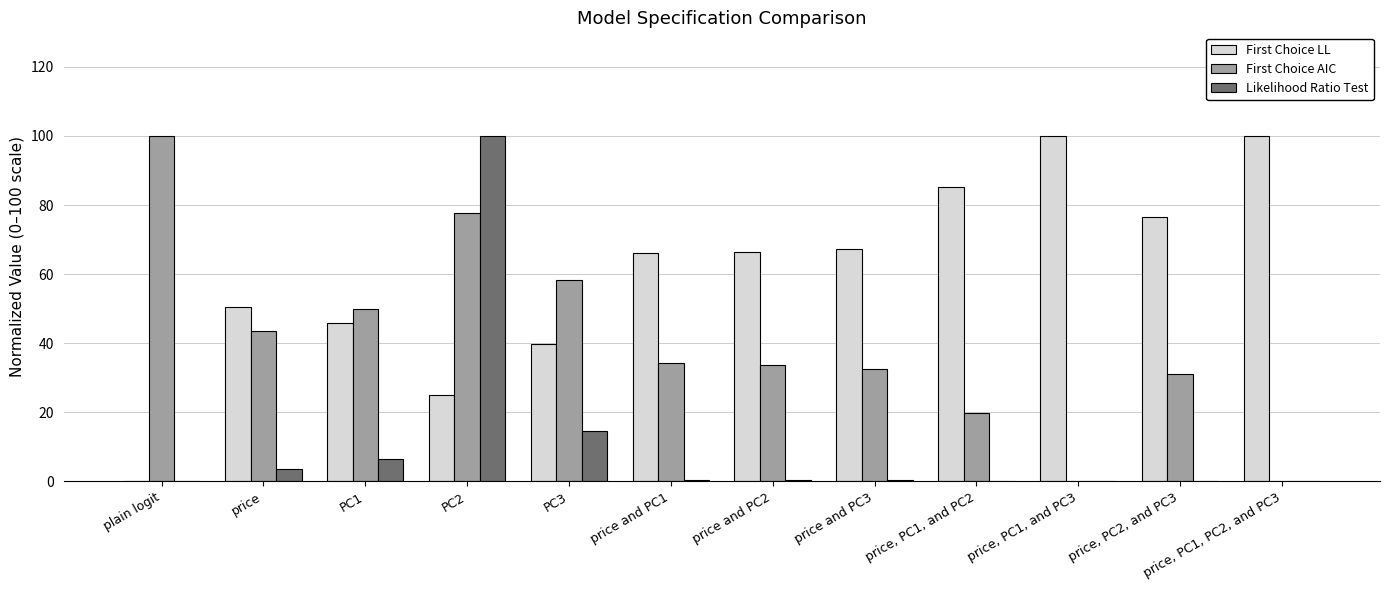

The First Choice LL series shows 21.1 at price, PC2, and PC3. True or false?

False